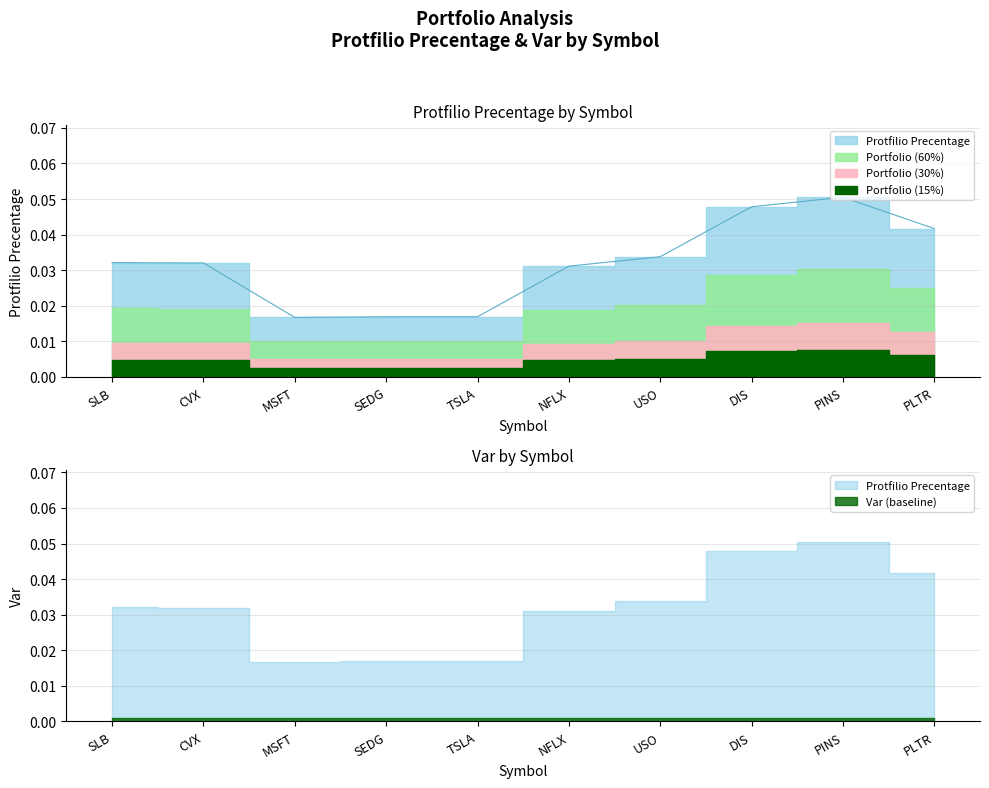

Rank the categories by value from highest to lowest.

PINS, DIS, PLTR, USO, SLB, CVX, NFLX, TSLA, SEDG, MSFT